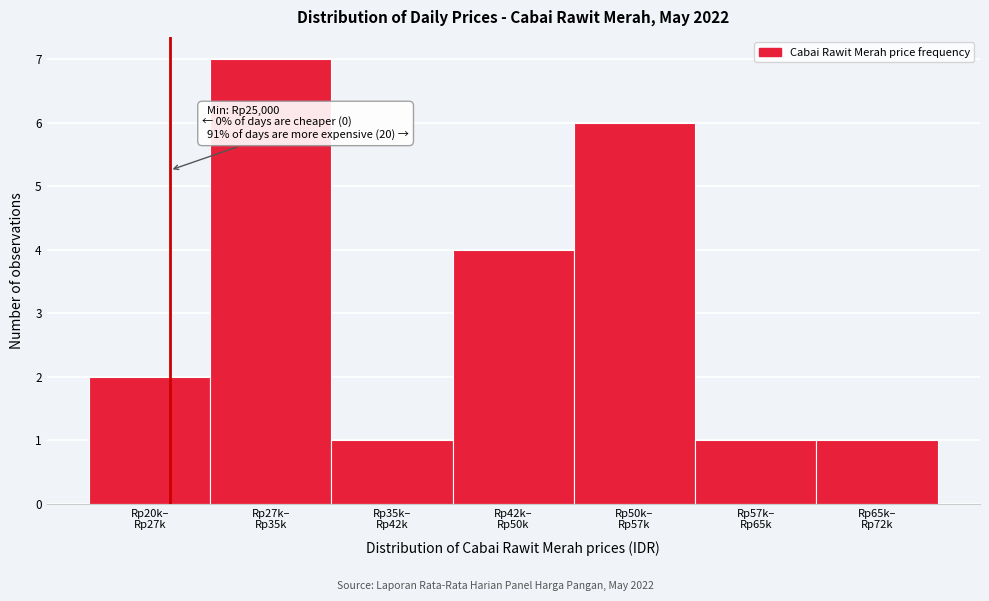

Reading left to right, list all the values displayed in this chart.

2	7	1	4	6	1	1